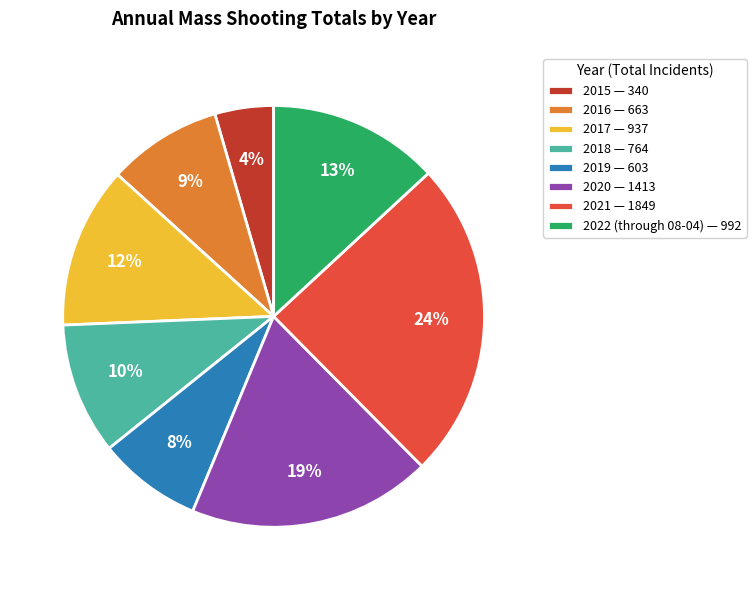

Is it true that 2018 is 10% of the pie?

True